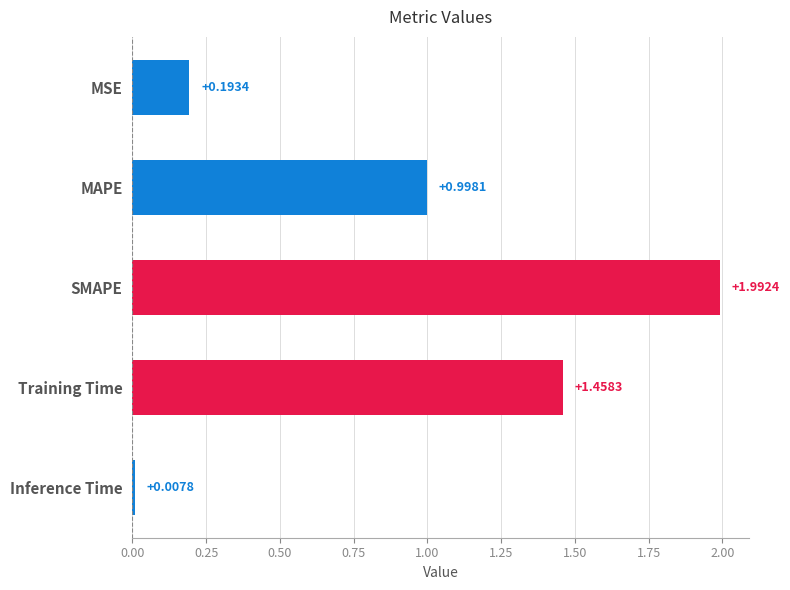

What is the average value?

0.9